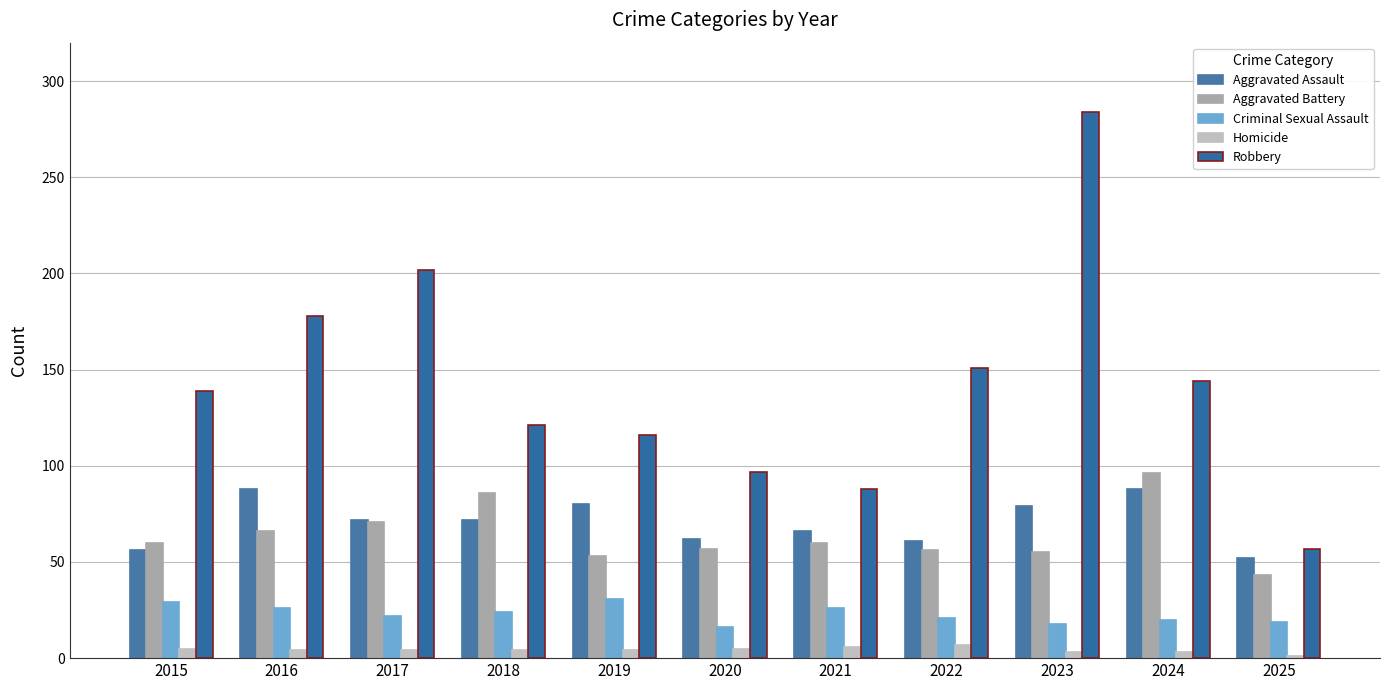

What is the difference between the highest and lowest values at 2018?

117